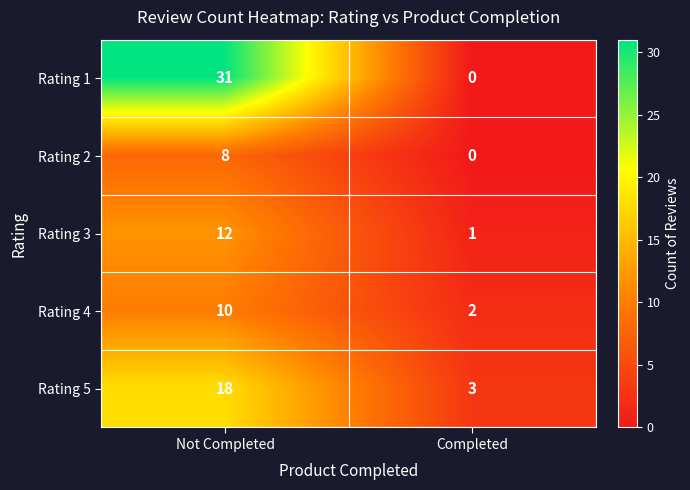

Rank the series at Not Completed from lowest to highest value.

Rating 2, Rating 4, Rating 3, Rating 5, Rating 1